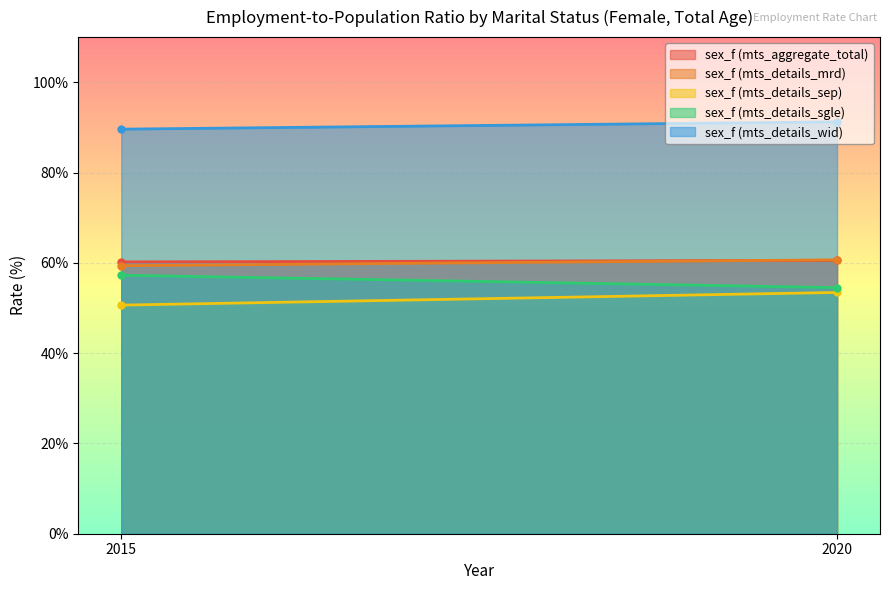

What is the lowest value of the sex_f (mts_details_sep) series?

50.6